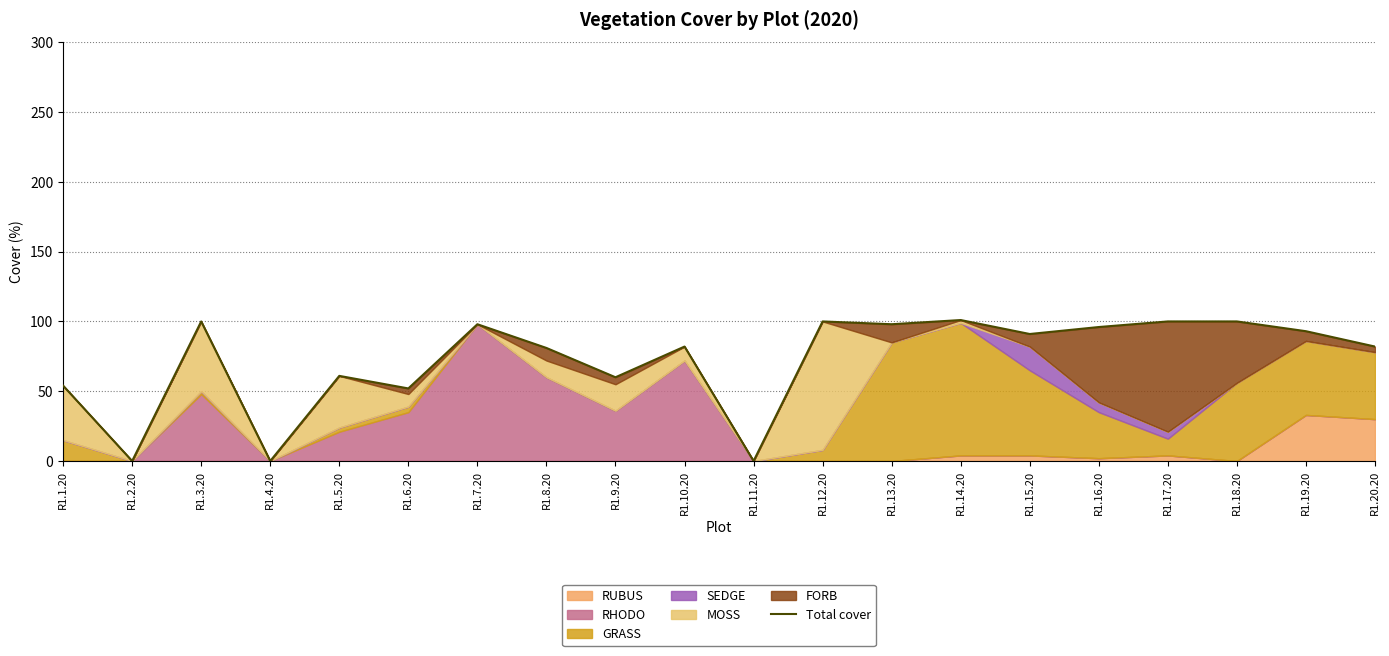

How many points are higher than both their immediate neighbors (excluding endpoints)?

6